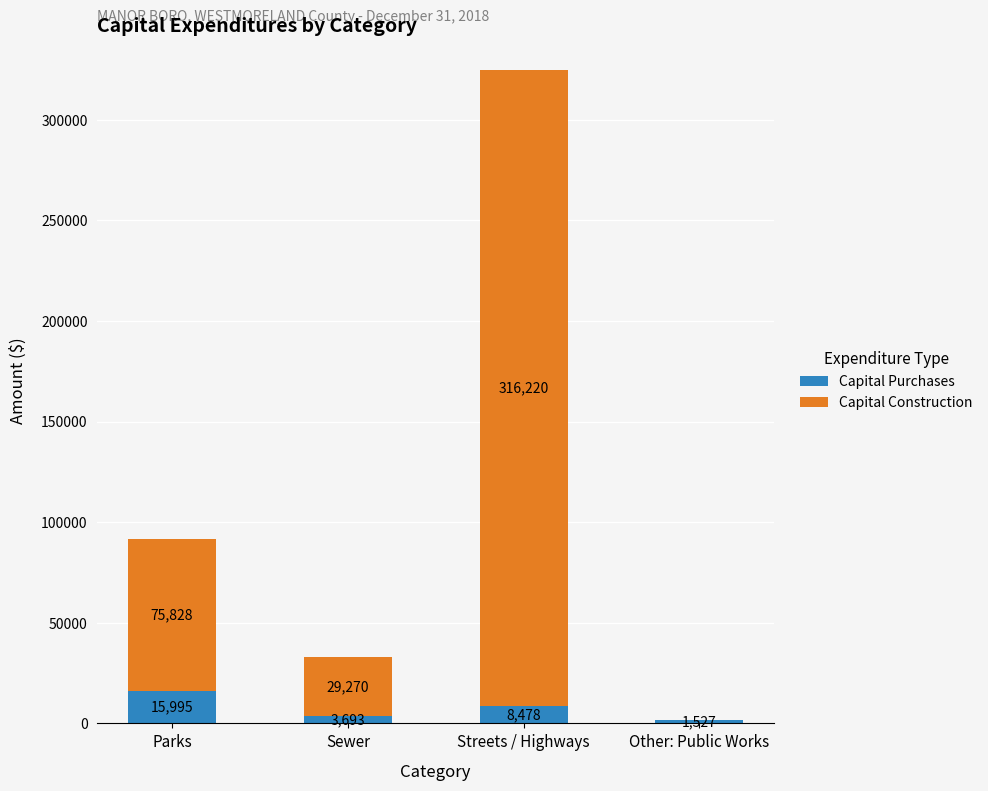

How many Capital Purchases values are between 3693 and 15995?

3